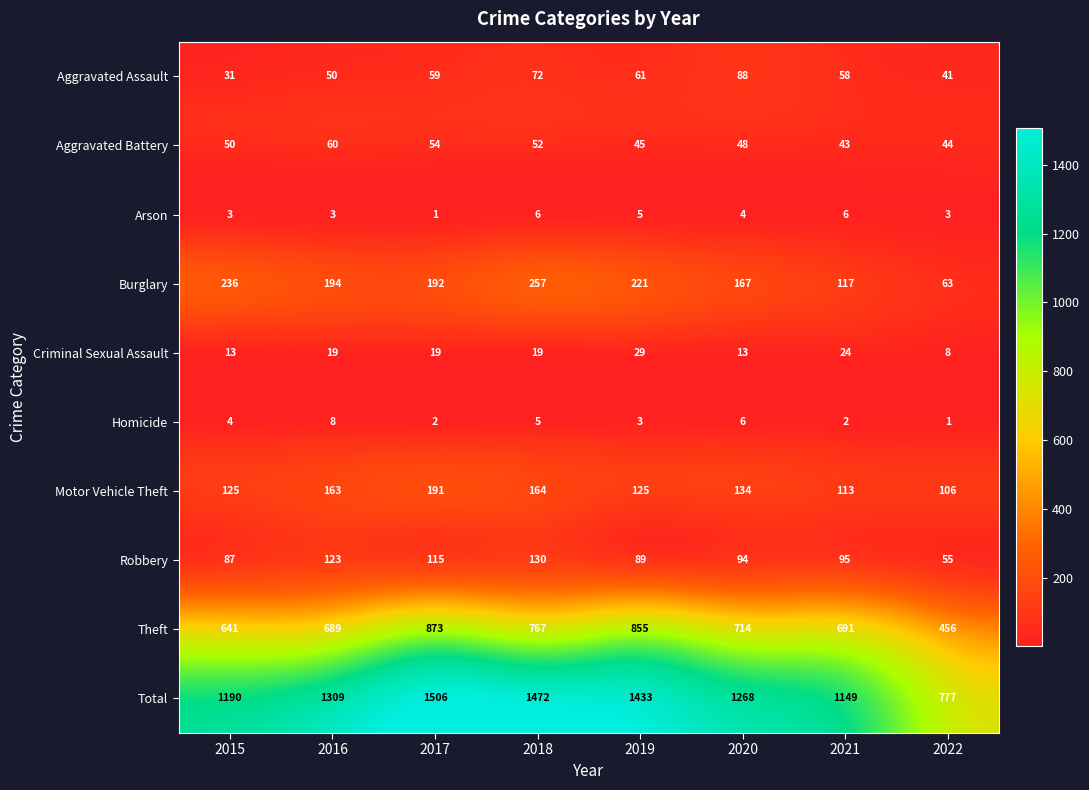

What is the sum of the Total values at 2017 and 2019?

2939